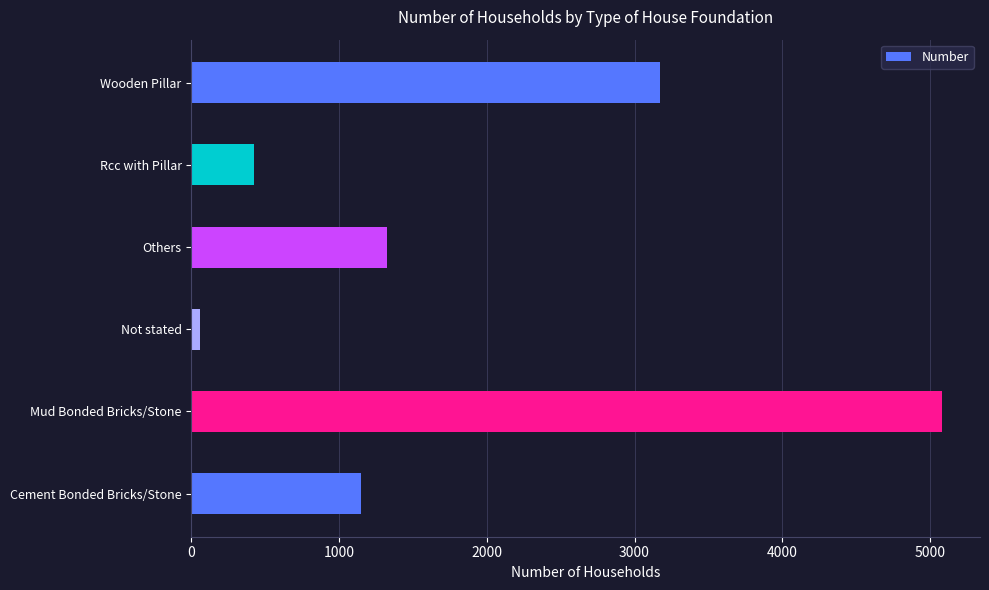

What is the ratio of the value at Others to the value at Rcc with Pillar?

3.1